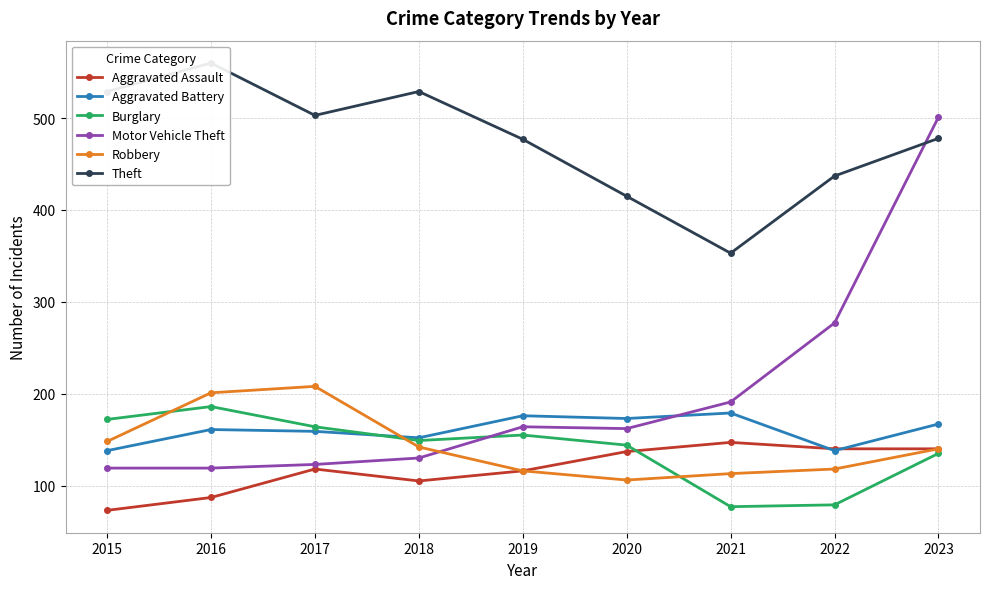

Reading right to left, list all the values displayed in this chart.

Aggravated Assault: 140	140	147	137	116	105	118	87	73
Aggravated Battery: 167	138	179	173	176	152	159	161	138
Burglary: 135	79	77	144	155	149	164	186	172
Motor Vehicle Theft: 501	277	191	162	164	130	123	119	119
Robbery: 140	118	113	106	116	142	208	201	148
Theft: 478	437	353	415	477	529	503	560	529